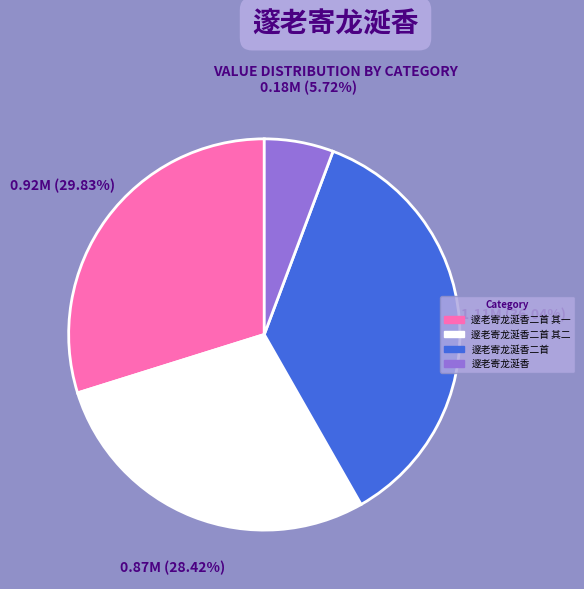

Is there a majority slice in this chart?

No